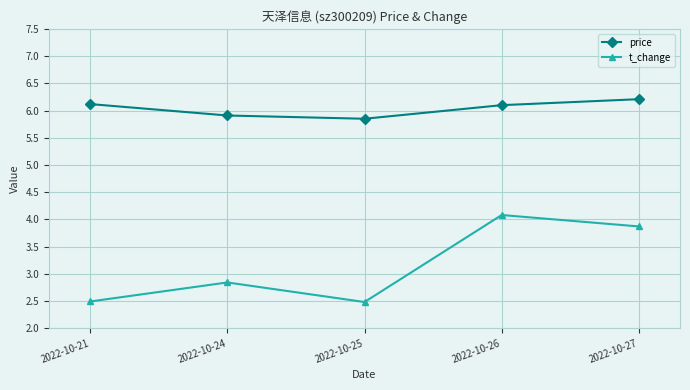

True or false: t_change has a value of 3.9 at 2022-10-27.

True